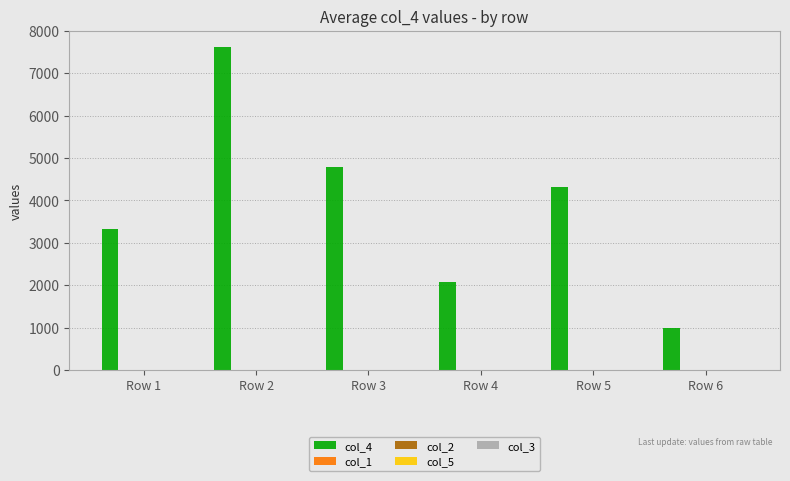

Count the number of data series in this chart.

4